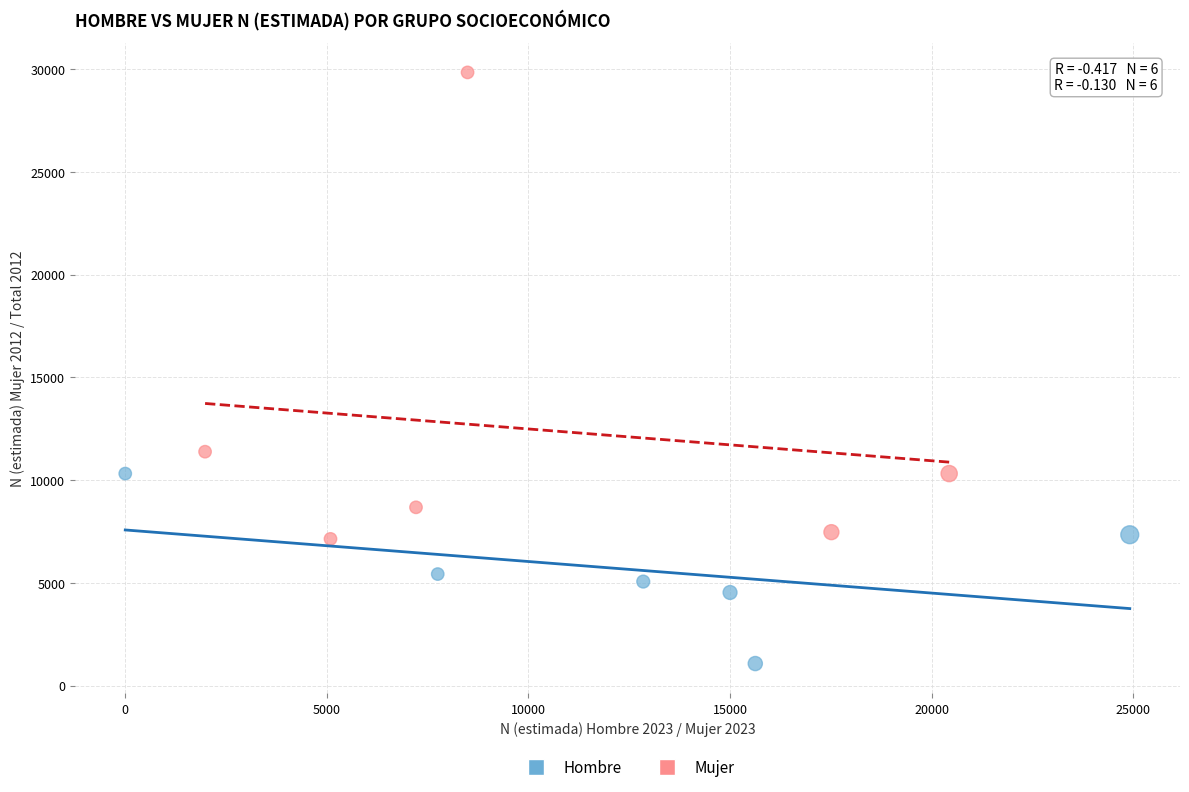

Which series contains the highest Y value?

Mujer